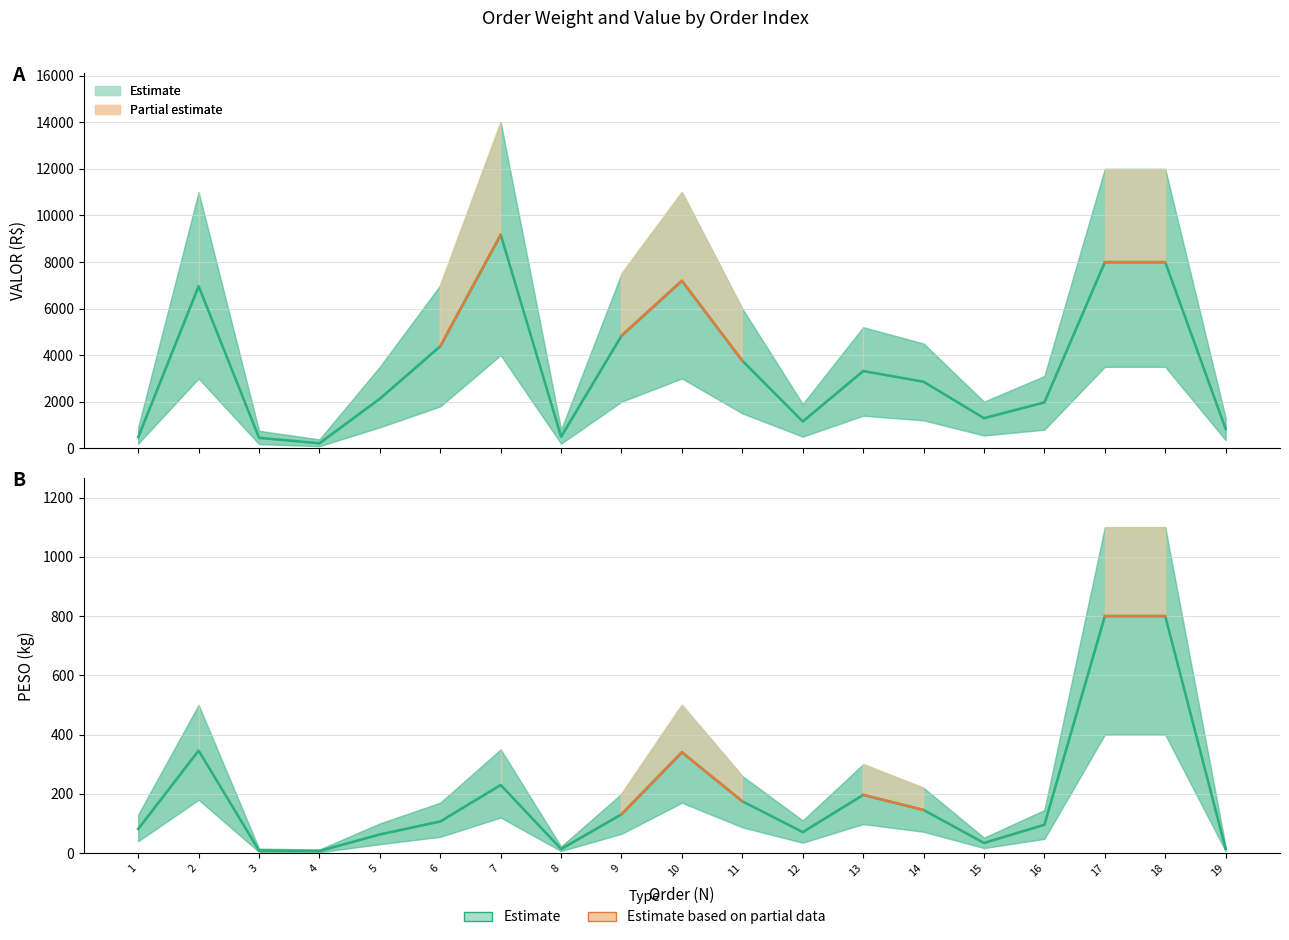

What is the difference between the highest and lowest values at 2?

6617.2